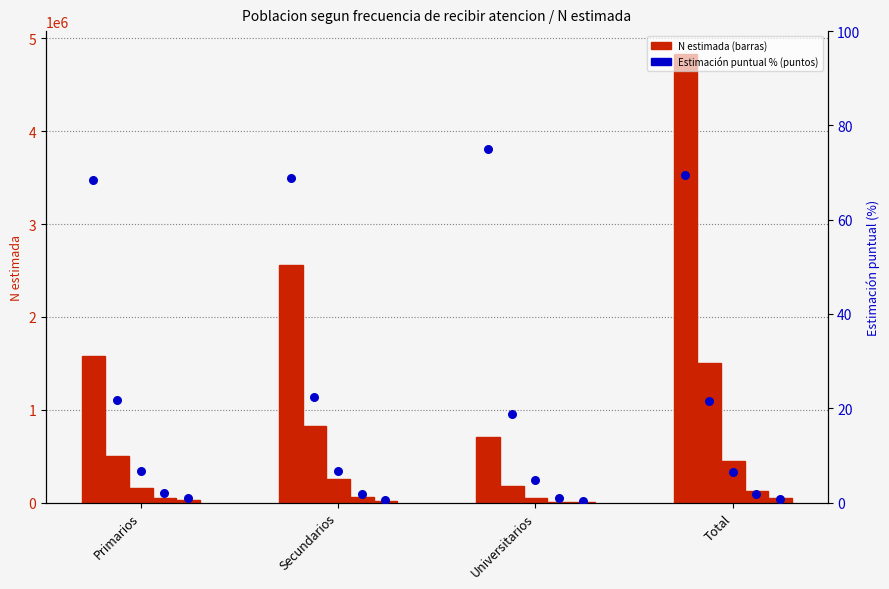

At how many categories does at least one series exceed 2625591?

1